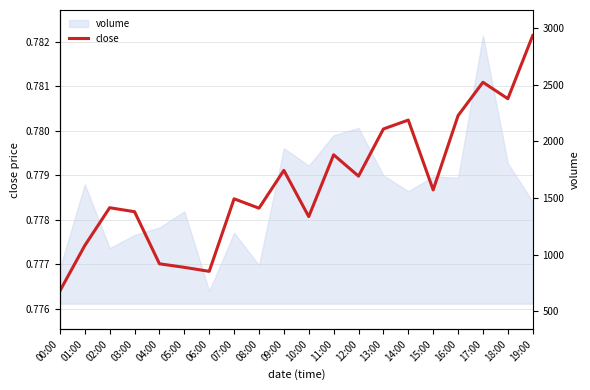

What is the average value of the volume (right axis) series?

1543.6